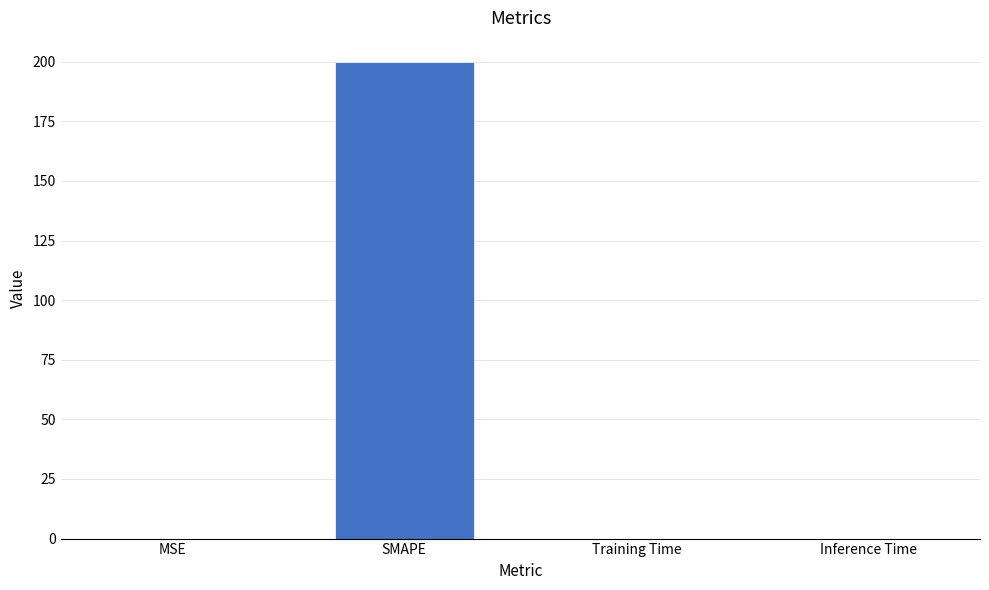

The chart shows a value of 200.0 at SMAPE. True or false?

True